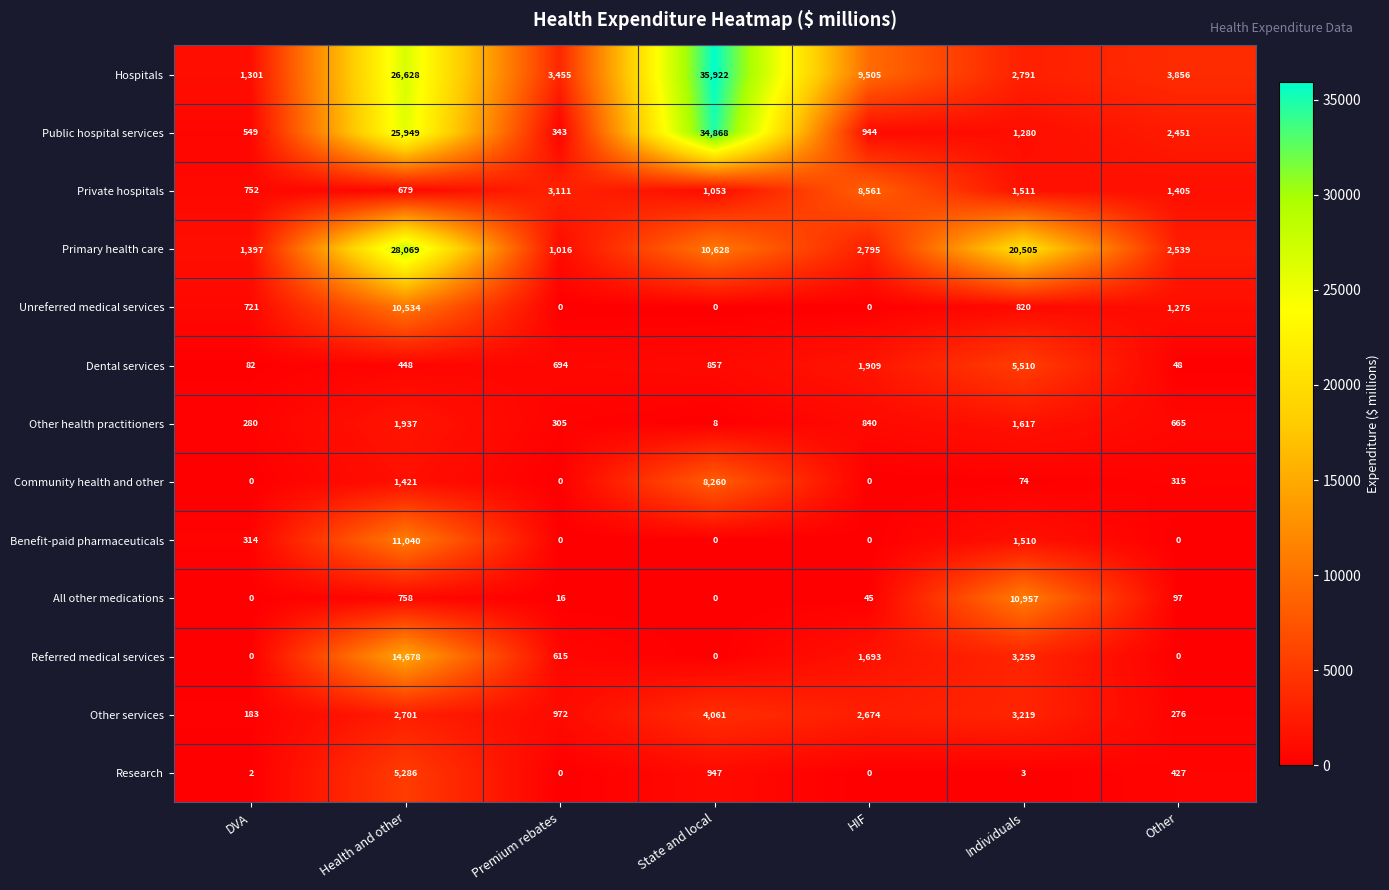

Which series has the widest spread of values?

Hospitals